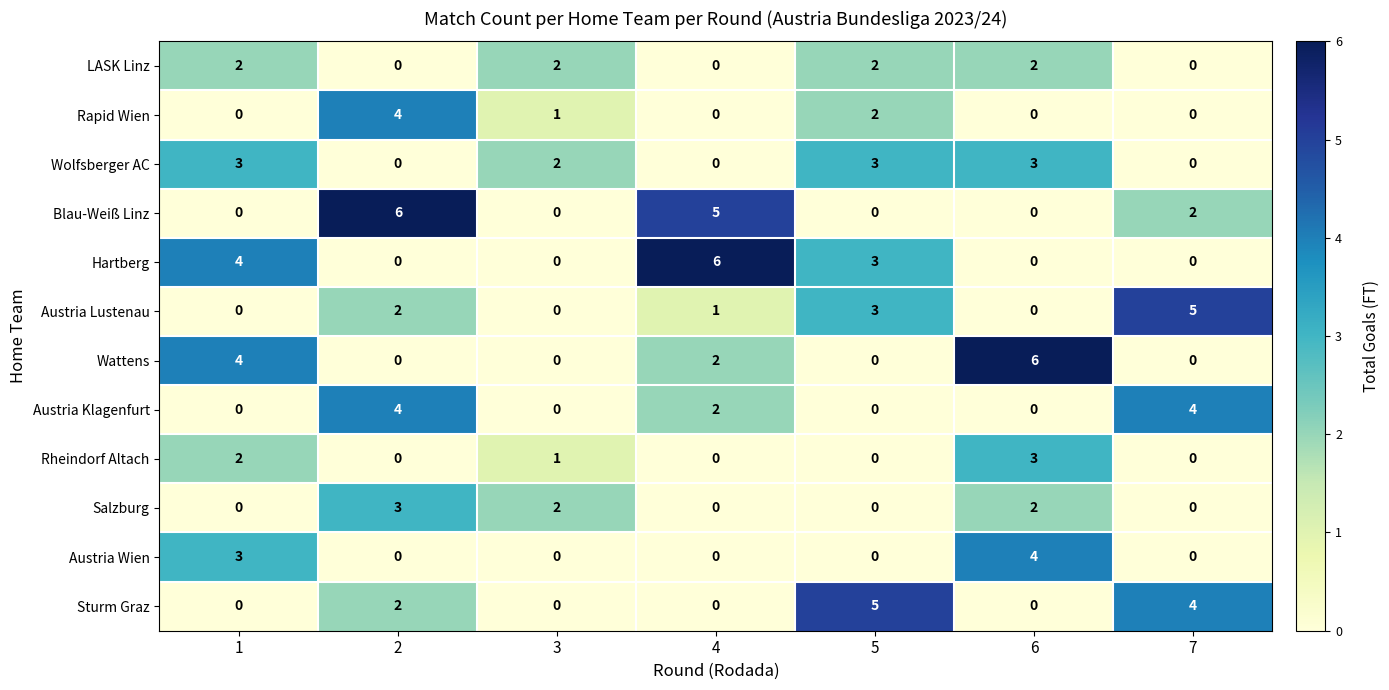

What is the difference between the maximum and minimum values in the Austria Lustenau series?

5